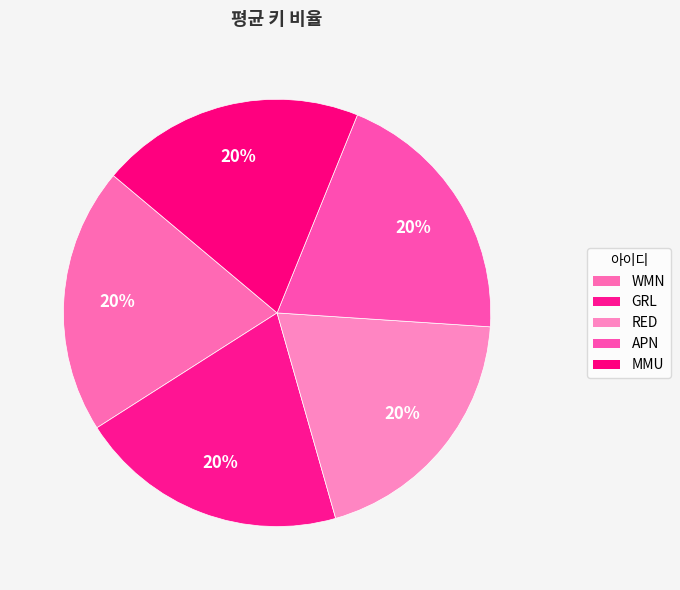

What percentage is the APN slice, to the nearest percent?

20%